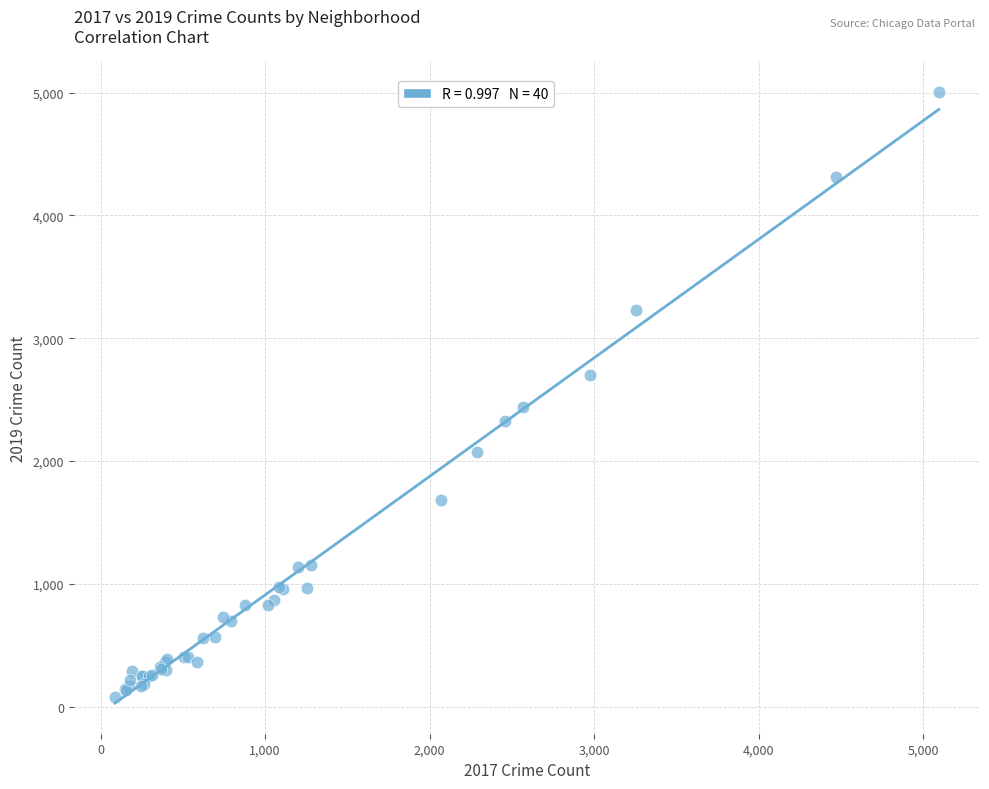

What Y value in the scatter plot is closest to 2542?

2441